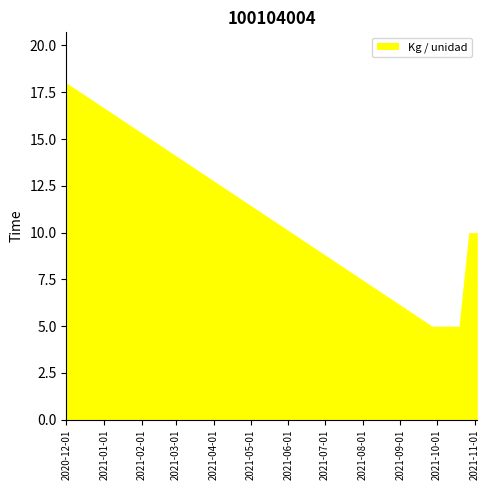

How many lines are shown in the chart?

1